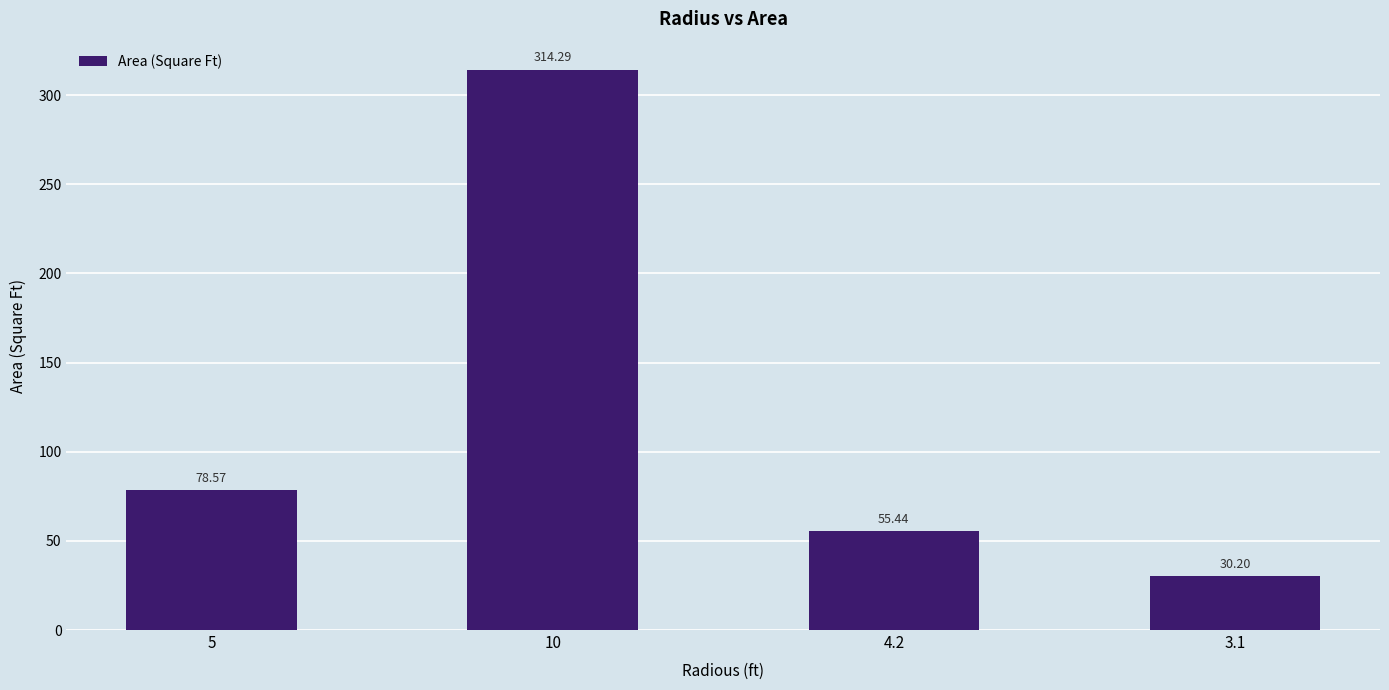

At which label does the data first exceed 78?

5